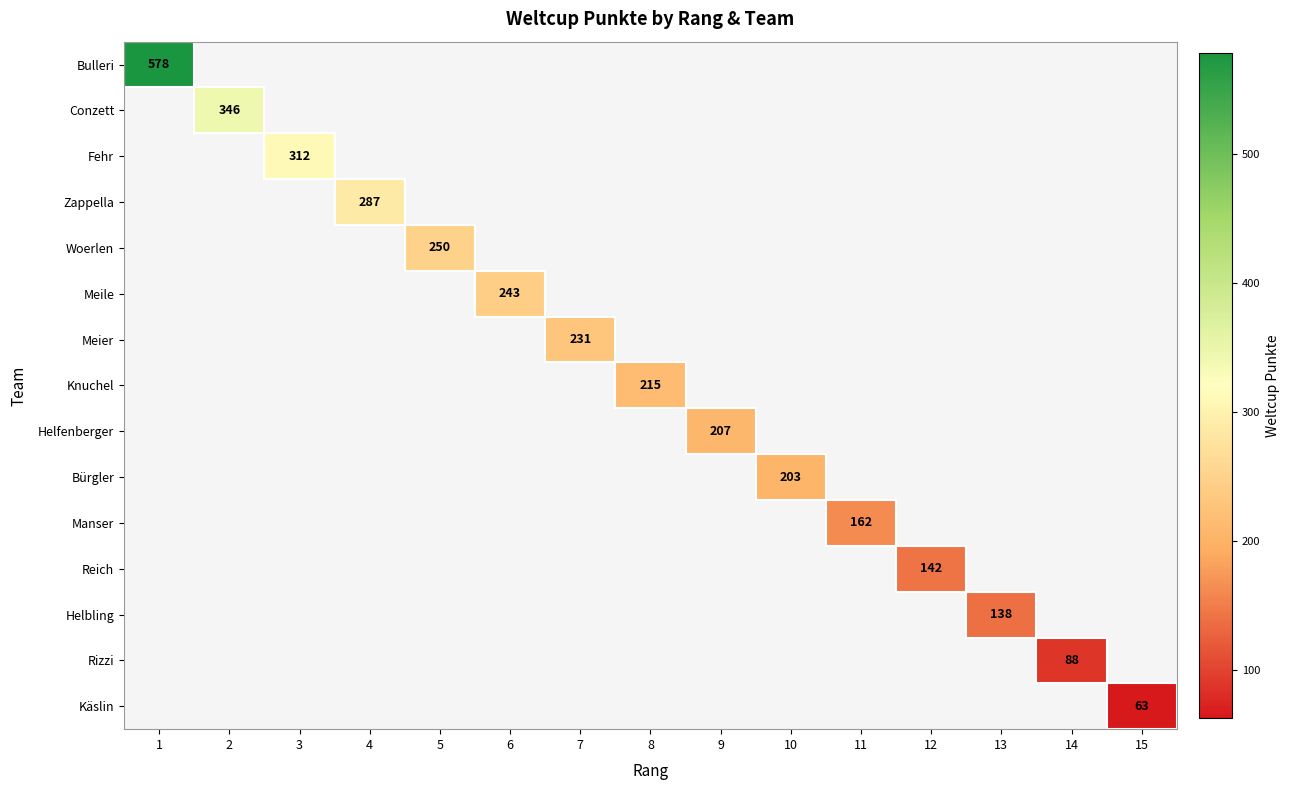

The value of Helbling at 13 is 138. True or false?

True